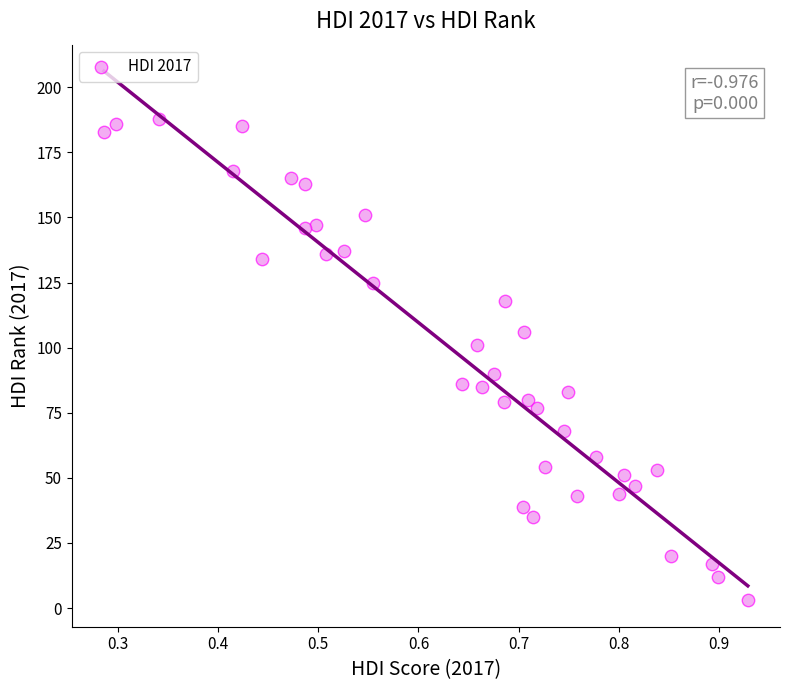

What is the range of Y values (max minus min)?

185